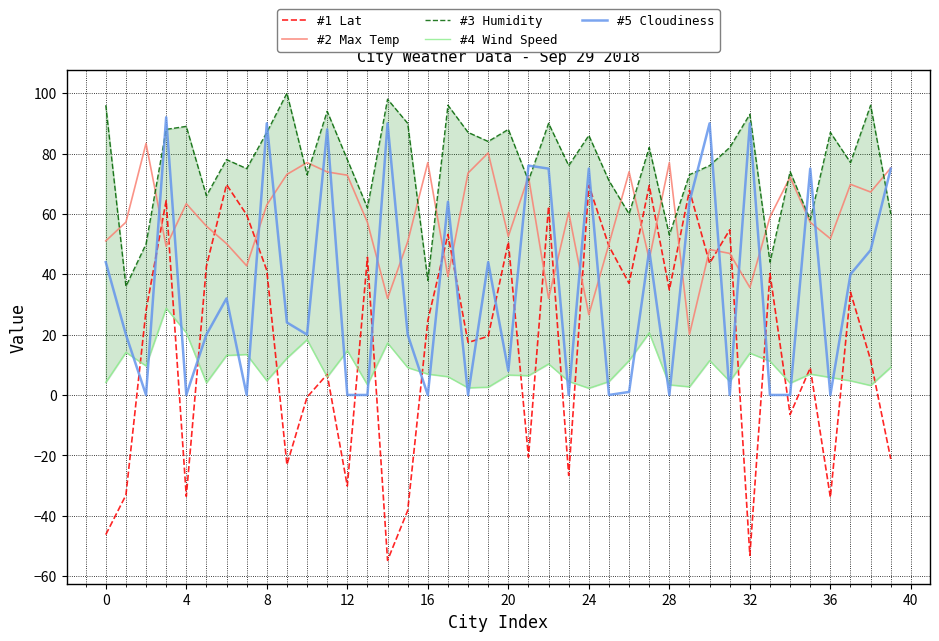

The value of #2 Max Temp at 36 is 87.0. True or false?

False